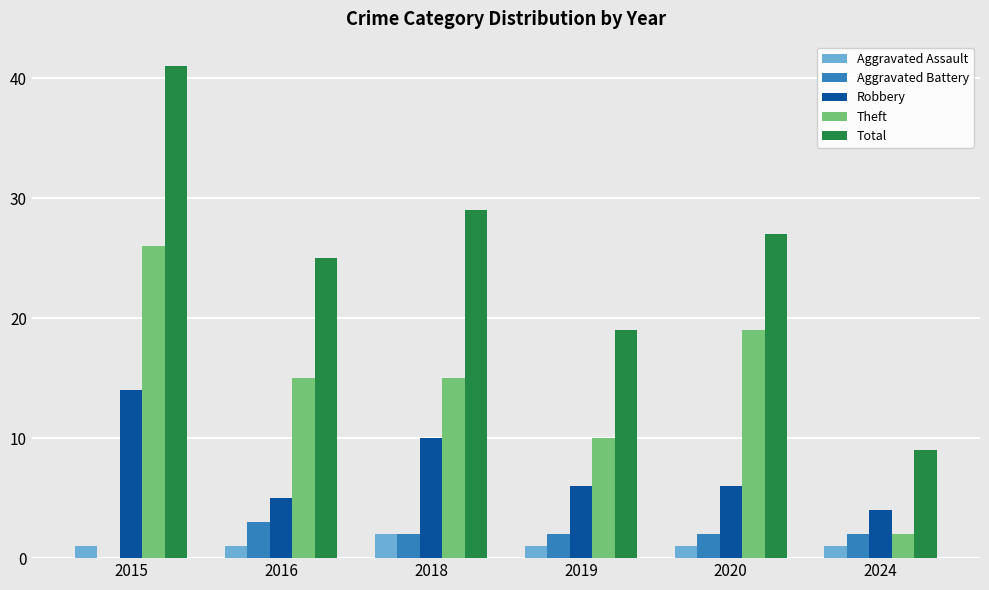

Reading left to right, extract all data points from this chart.

Aggravated Assault: 2015=1	2016=1	2018=2	2019=1	2020=1	2024=1
Aggravated Battery: 2015=0	2016=3	2018=2	2019=2	2020=2	2024=2
Robbery: 2015=14	2016=5	2018=10	2019=6	2020=6	2024=4
Theft: 2015=26	2016=15	2018=15	2019=10	2020=19	2024=2
Total: 2015=41	2016=25	2018=29	2019=19	2020=27	2024=9